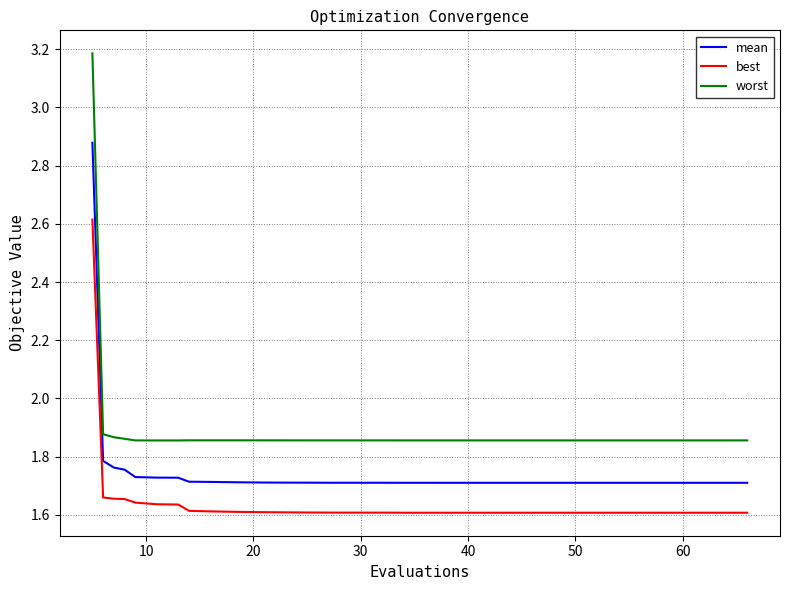

True or false: worst and mean intersect in this chart.

False